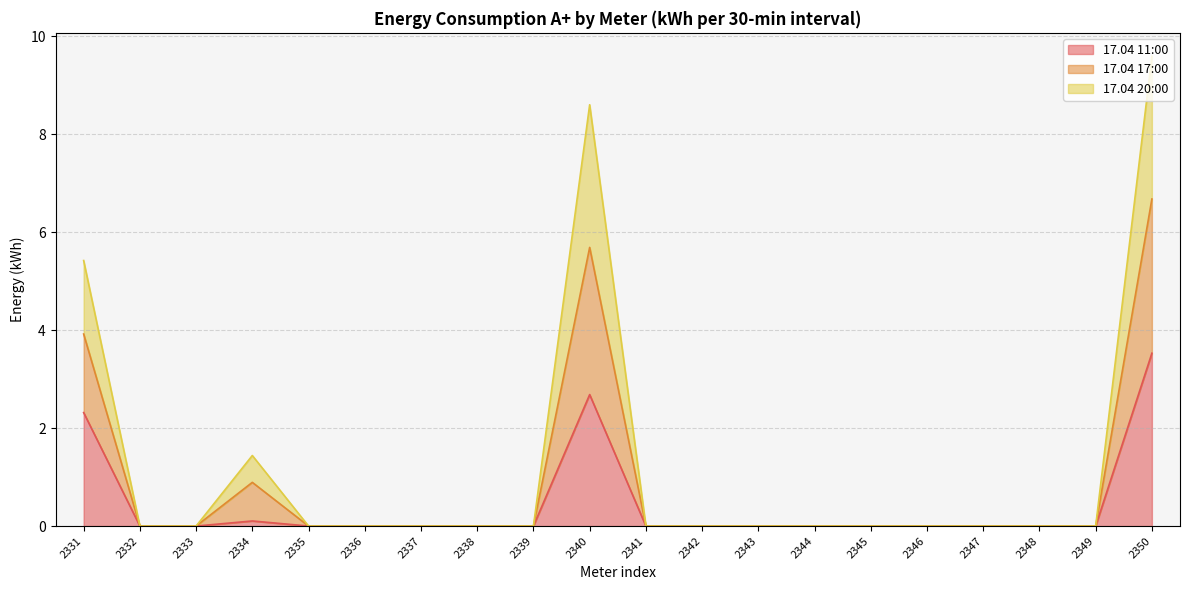

Is it true that 17.04 11:00 equals 1.9 at 2341?

False